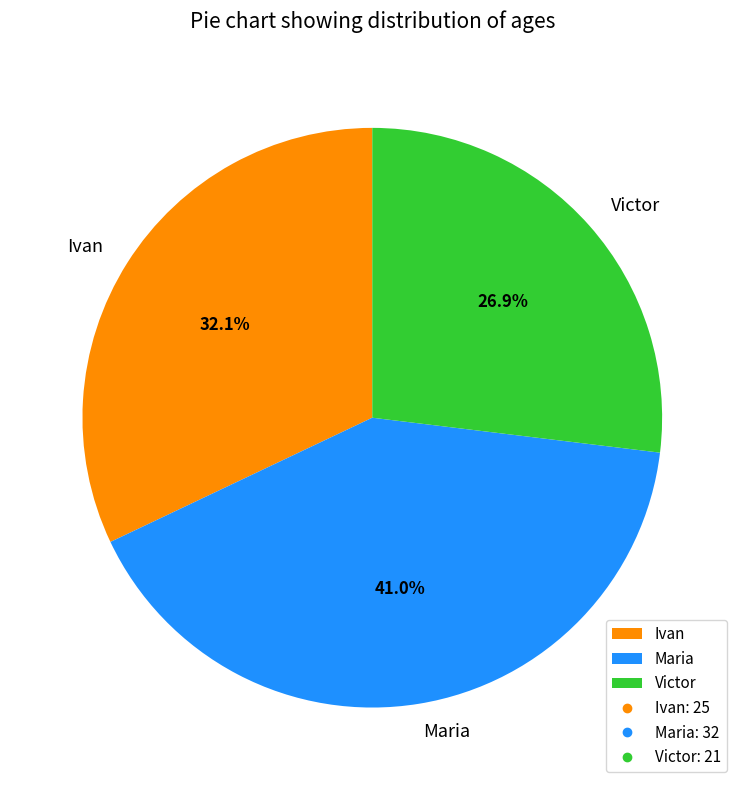

Is there a majority slice in this chart?

No